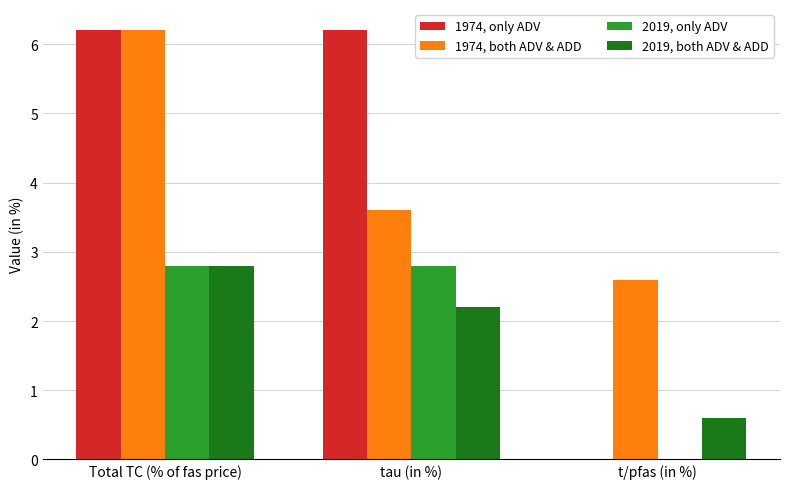

Reading left to right, transcribe all the data shown in this chart.

1974, only ADV: 6.2	6.2	0.0
1974, both ADV & ADD: 6.2	3.6	2.6
2019, only ADV: 2.8	2.8	0.0
2019, both ADV & ADD: 2.8	2.2	0.6